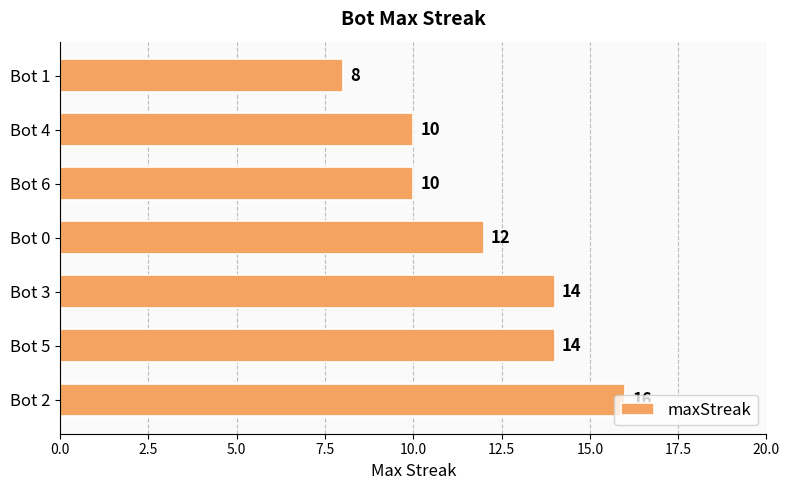

What is the approximate value at Bot 2?

16